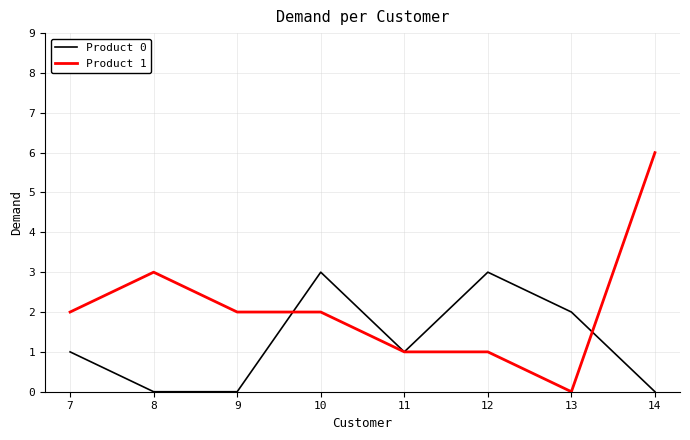

What is the difference between the Product 1 values at 11 and 14?

5